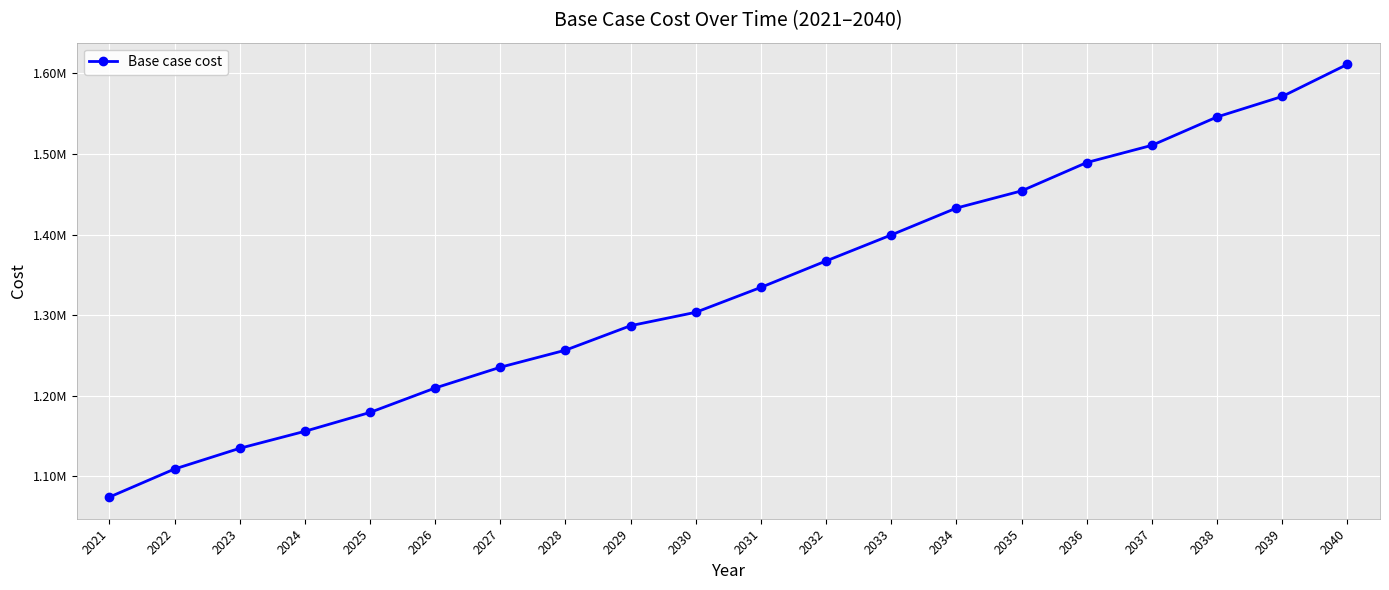

What is the ratio of the value at 2031 to the value at 2029?

1.0